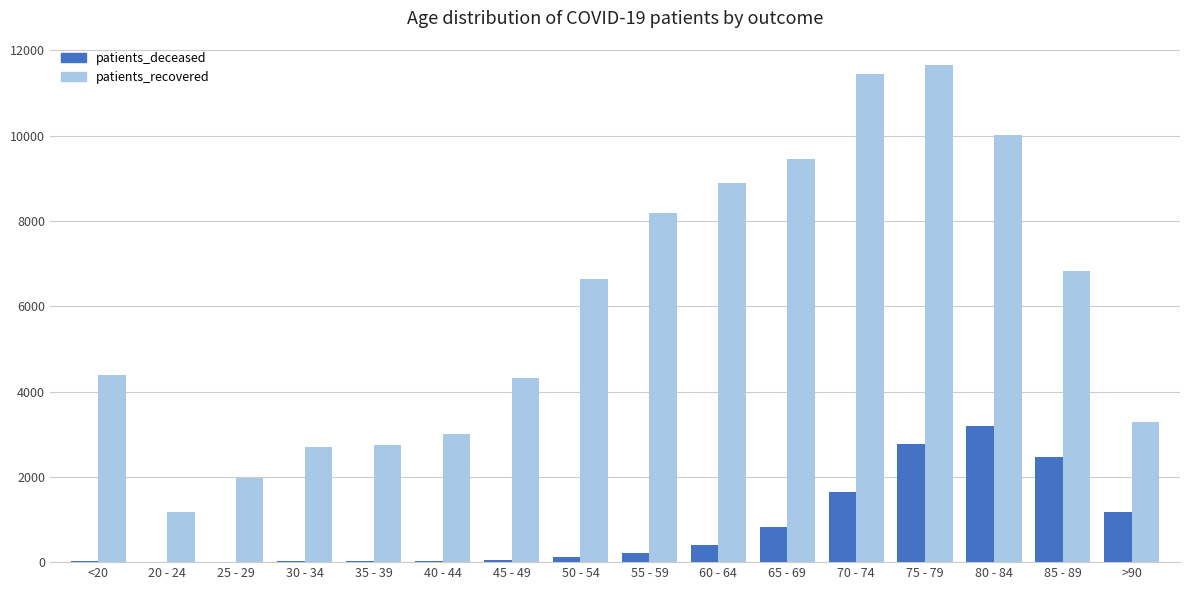

At which category is the sum across all series the highest?

75 - 79